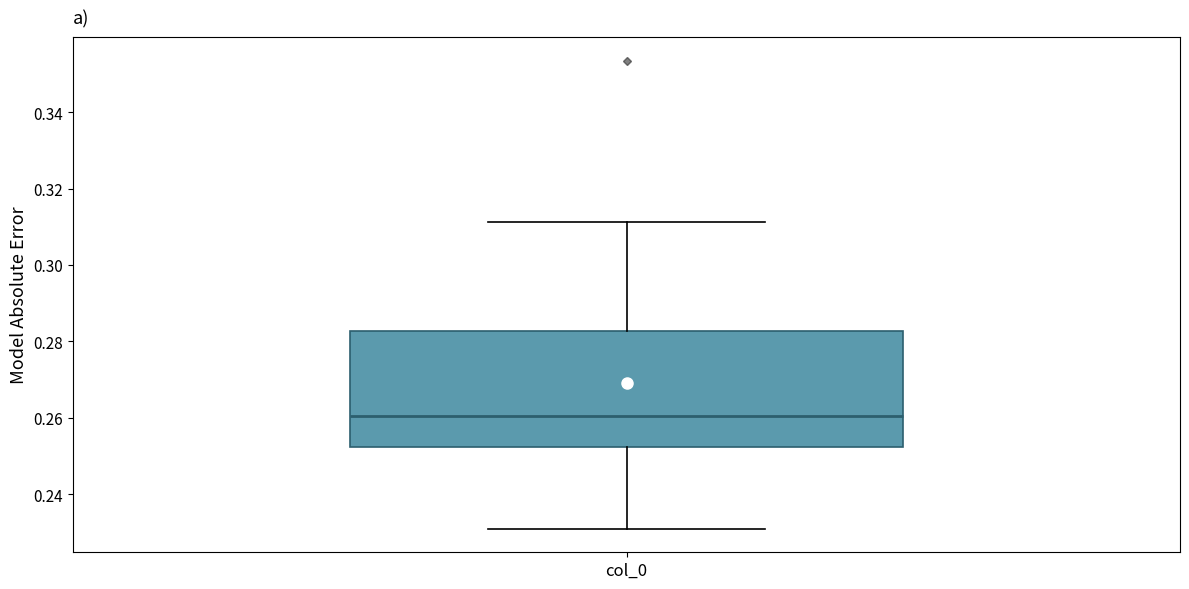

Transcribe this box plot: give where the median line is, the range the box spans, and where the two whiskers end, as read against the y-axis. The values are not printed on the chart, so give them approximately, as read against the axis.

median 0.260, box 0.252 to 0.282, whiskers 0.230 to 0.312